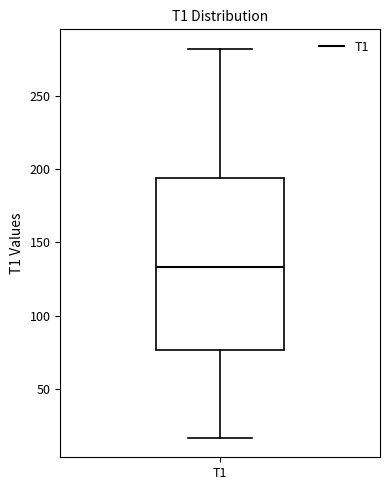

Read this box plot against the y-axis: the position of the median line, the range covered by the box, and the ends of both whiskers. The values are not printed on the chart, so give them approximately, as read against the axis.

median 135, box 75 to 195, whiskers 15 to 280